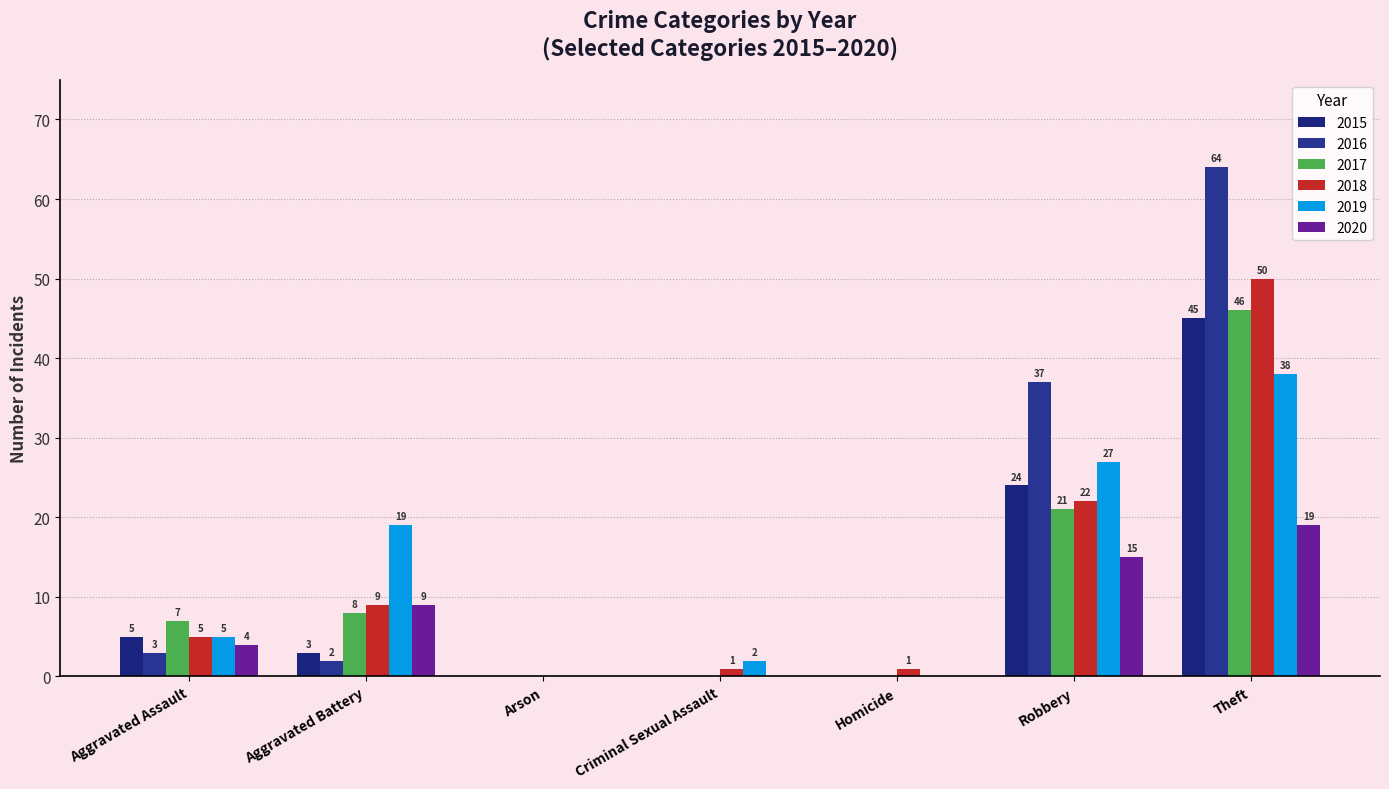

What is the label of the 7th bar from the left?

Theft